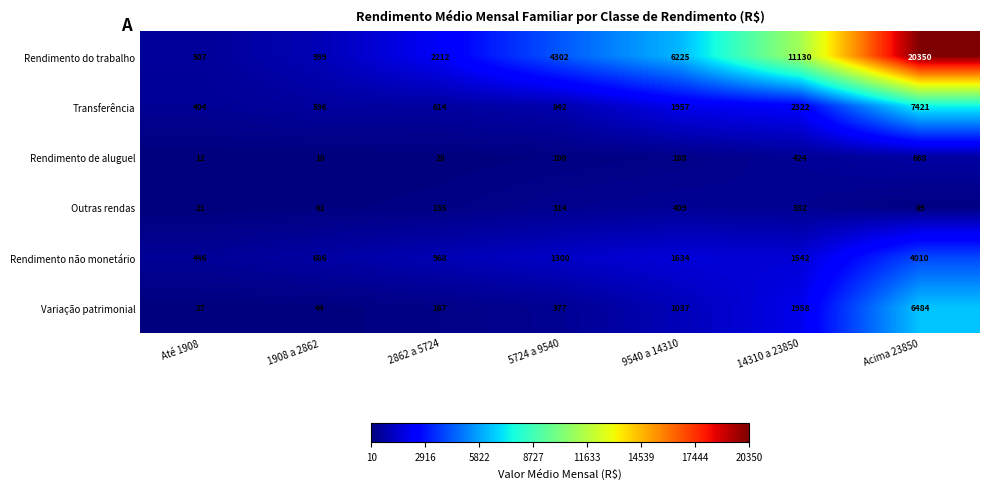

At which category does the chart reach its minimum across all series?

1908 a 2862